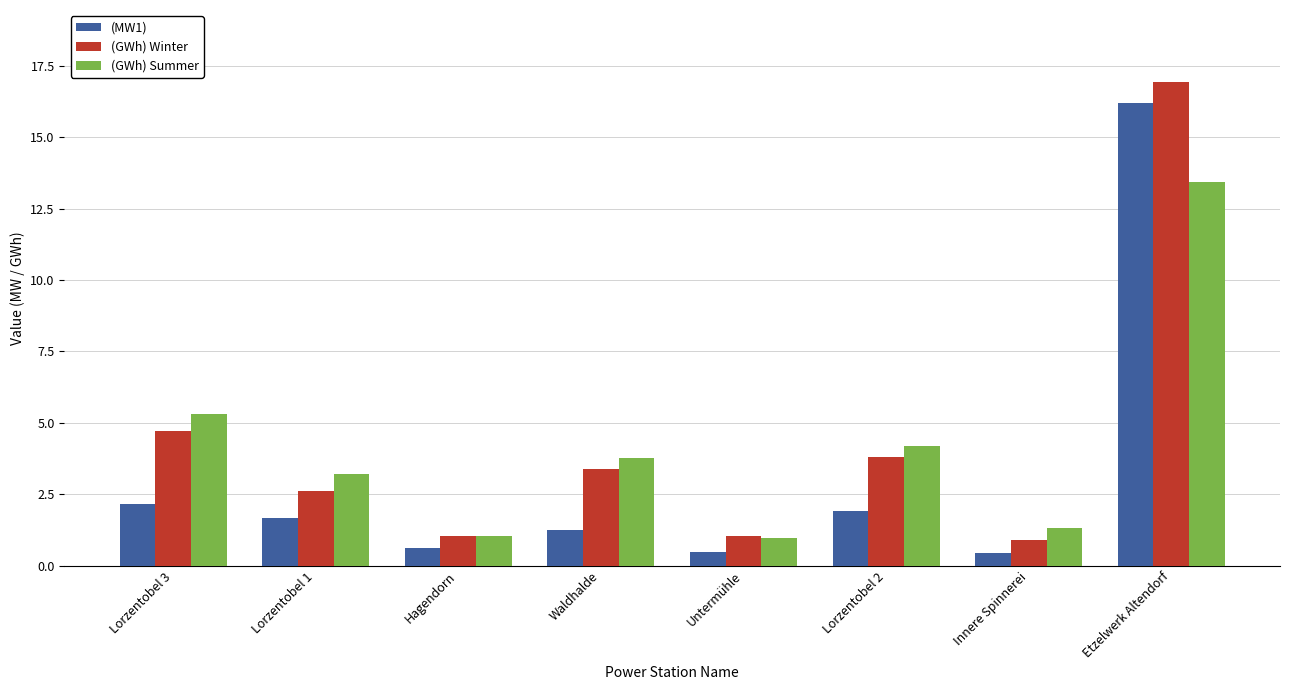

What are all the series names shown in the legend?

(MW1), (GWh) Winter, (GWh) Summer